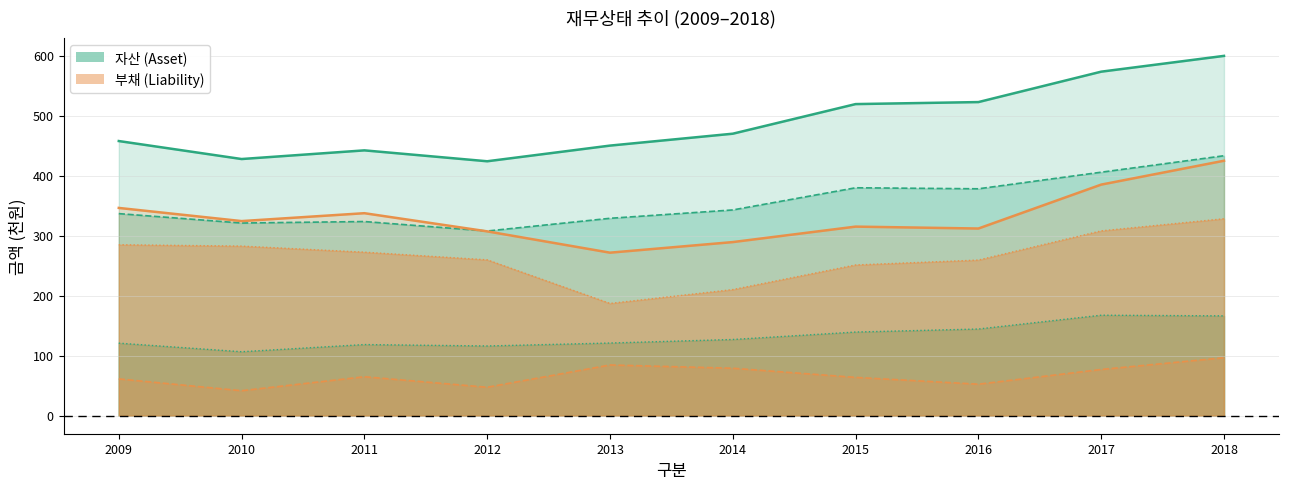

What is the difference between the second highest and second lowest values in the 부채 series?

95.7